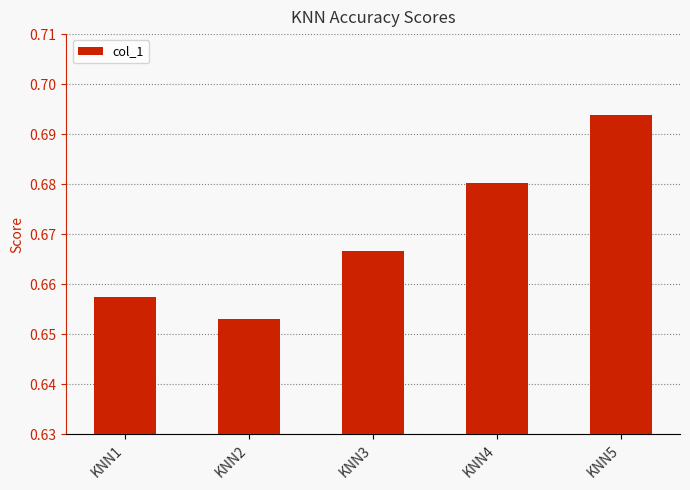

True or false: the data shows 0.4 at KNN2.

False